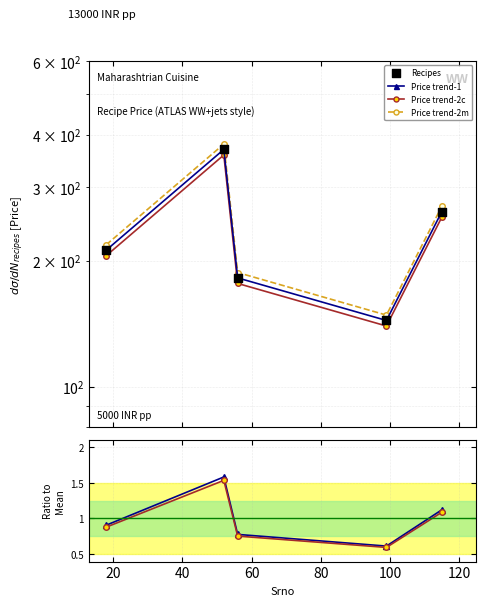

Which series reaches the minimum Y coordinate?

Ratio